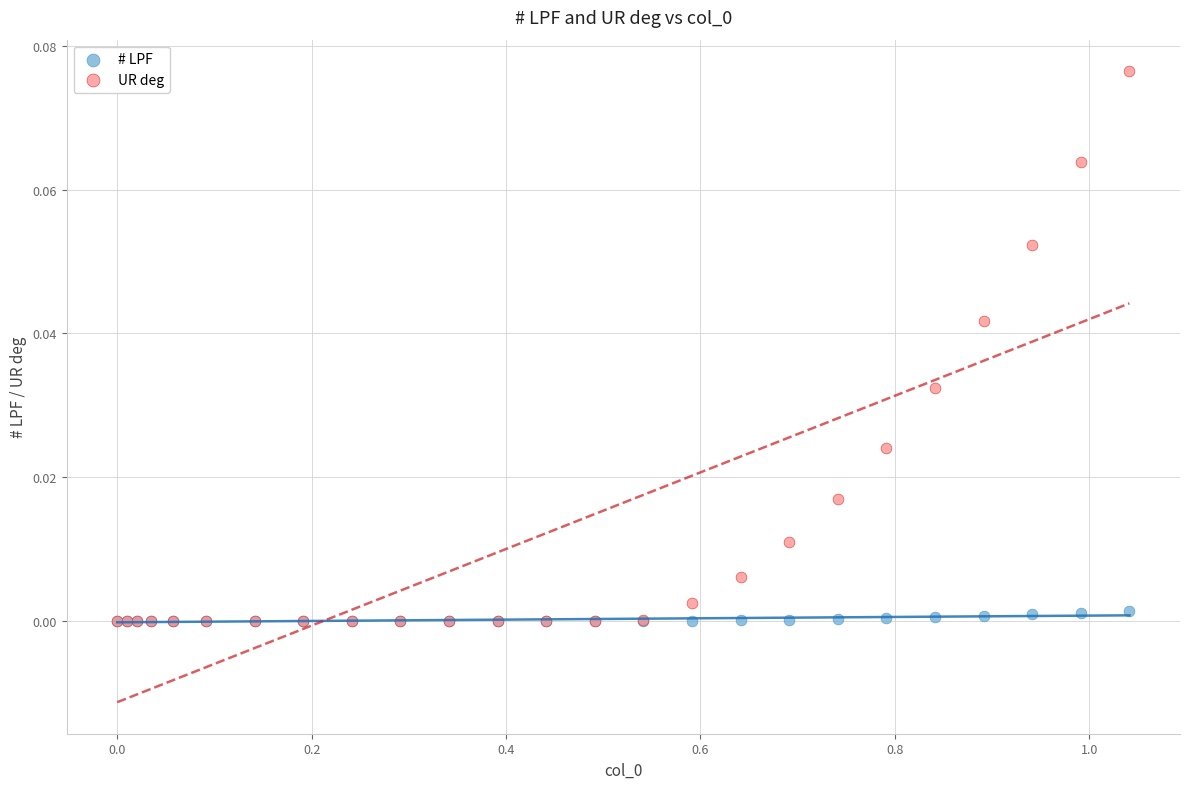

What are all the series names shown in the legend?

# LPF, UR deg